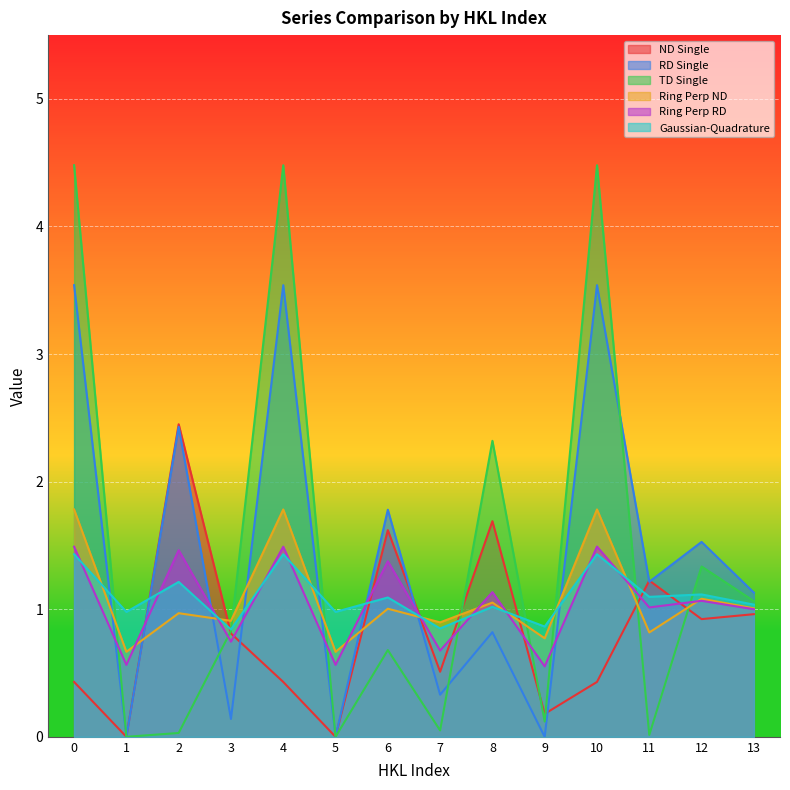

How many interior local peaks does the Gaussian-Quadrature series have?

6